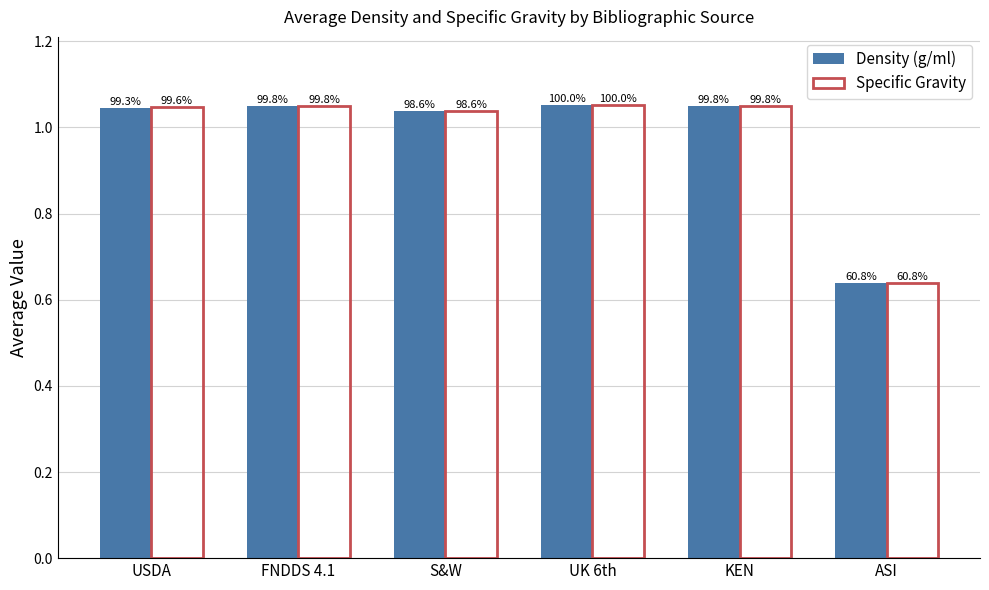

What are all the series names shown in the legend?

Density (g/ml), Specific Gravity